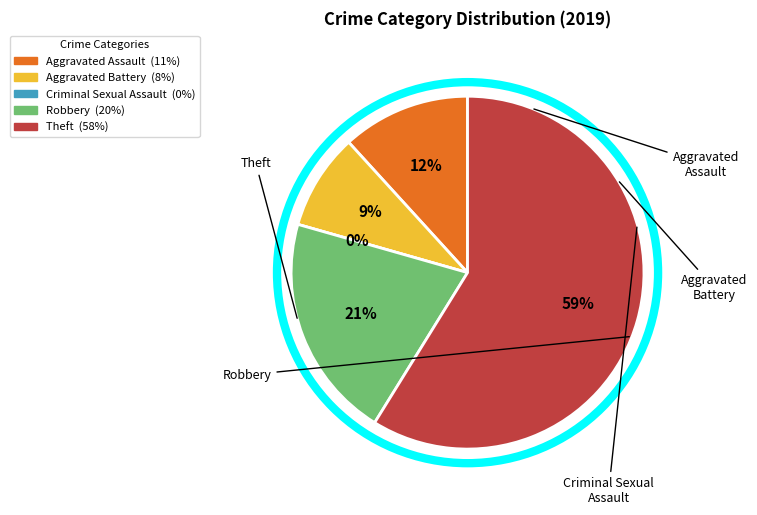

To the nearest percent, what percentage of the pie is Robbery?

21%